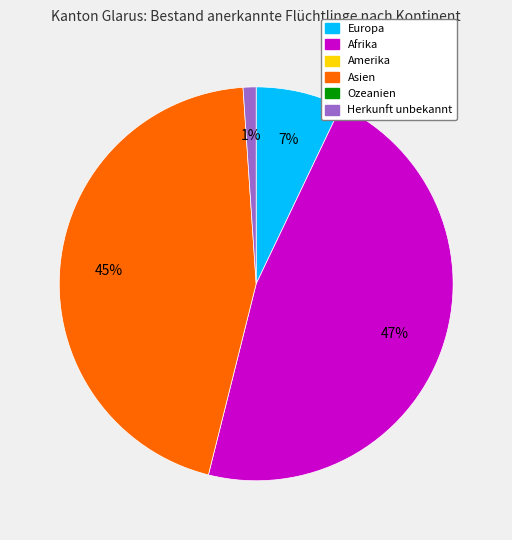

To the nearest percent, what is the average slice percentage?

25%